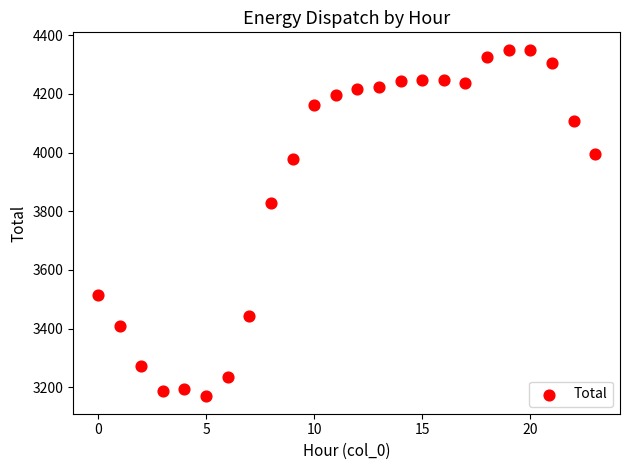

What is the range of Y values (max minus min)?

1182